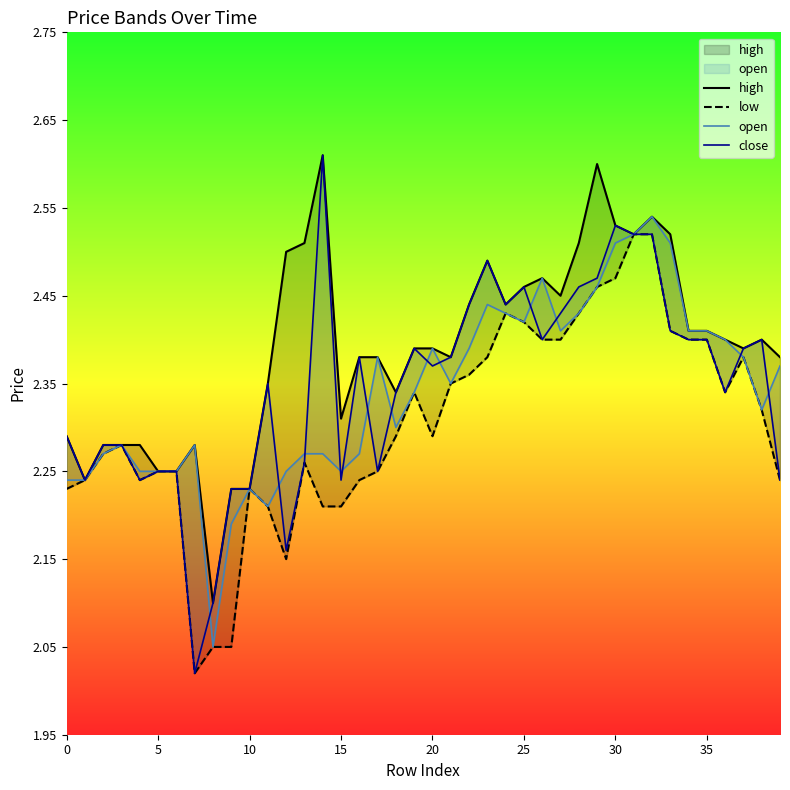

How many high values are between 2 and 3?

40